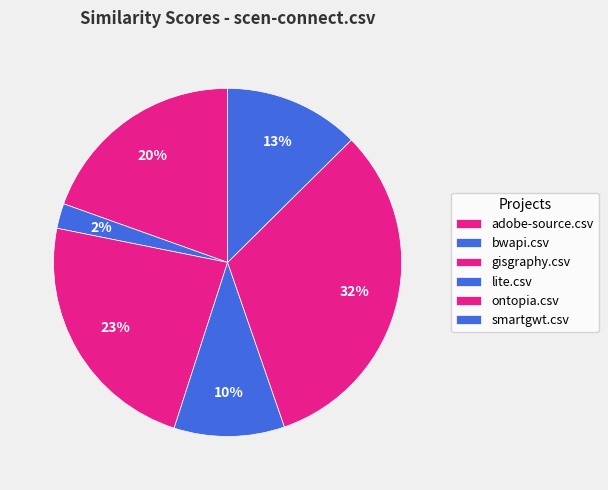

Count the number of slices in the pie.

6